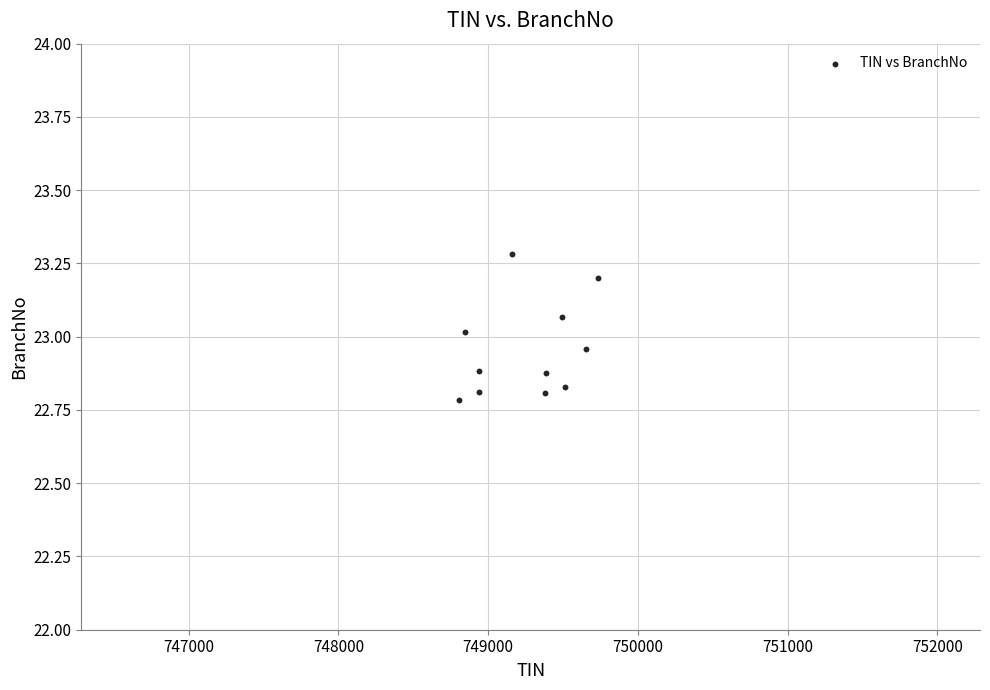

What is the range of Y values (max minus min)?

0.5